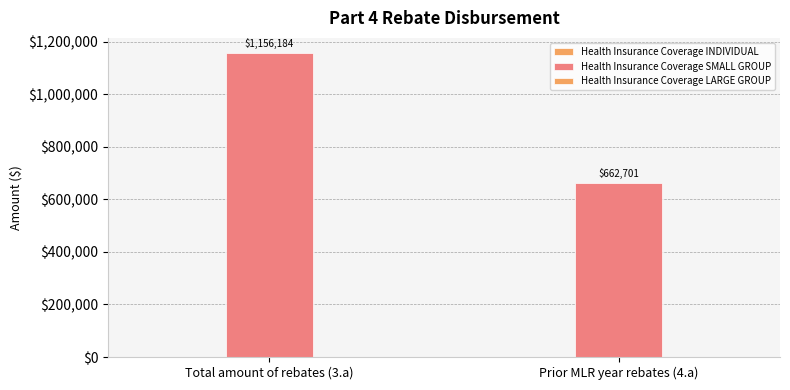

How many distinct data groups are displayed?

1